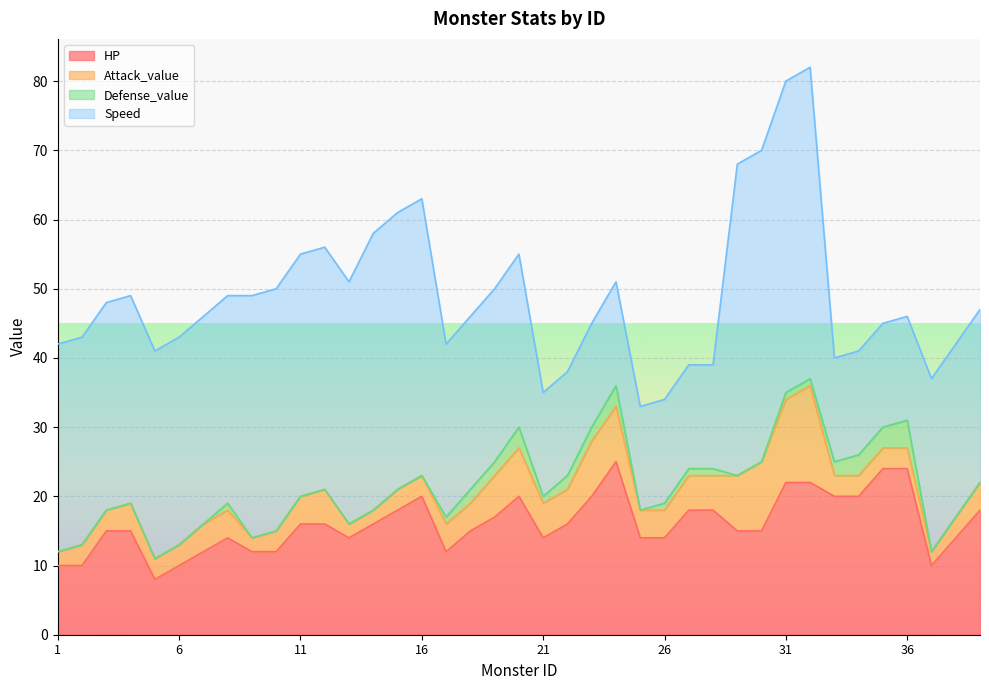

True or false: Speed has a value of 7 at 33.

False